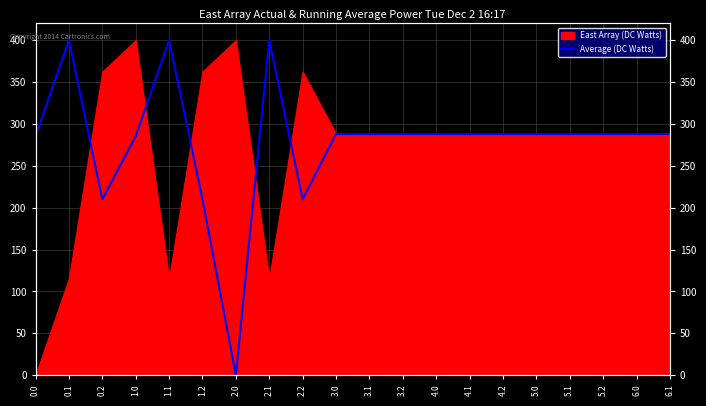

Reading left to right, list all the values displayed in this chart.

0.0=285.4	0.1=400.0	0.2=210.0	1.0=285.4	1.1=400.0	1.2=210.0	2.0=0.0	2.1=400.0	2.2=210.0	3.0=288.0	3.1=288.0	3.2=288.0	4.0=288.0	4.1=288.0	4.2=288.0	5.0=288.0	5.1=288.0	5.2=288.0	6.0=288.0	6.1=288.0